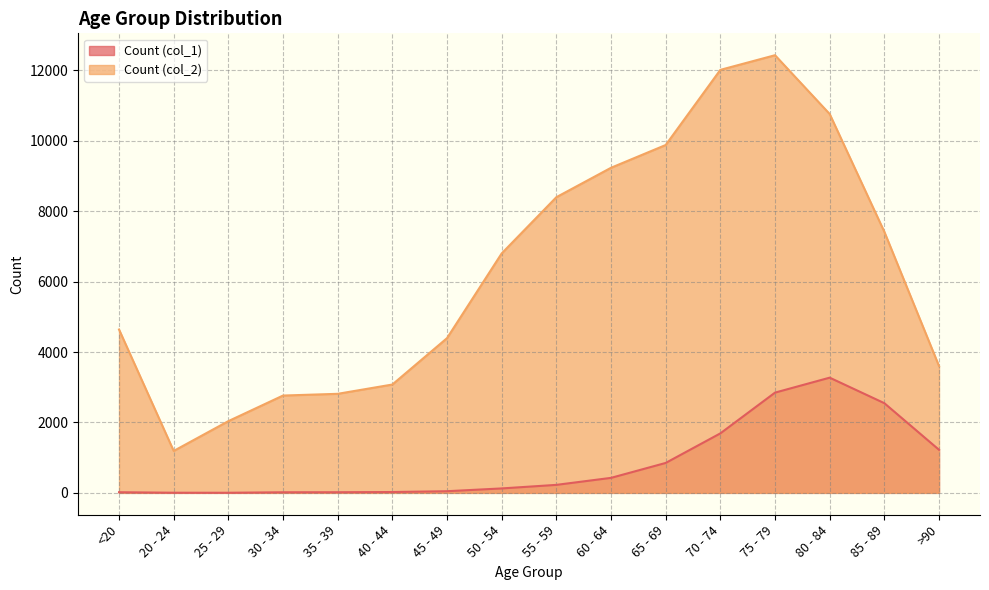

At how many categories does at least one series exceed 10976?

2